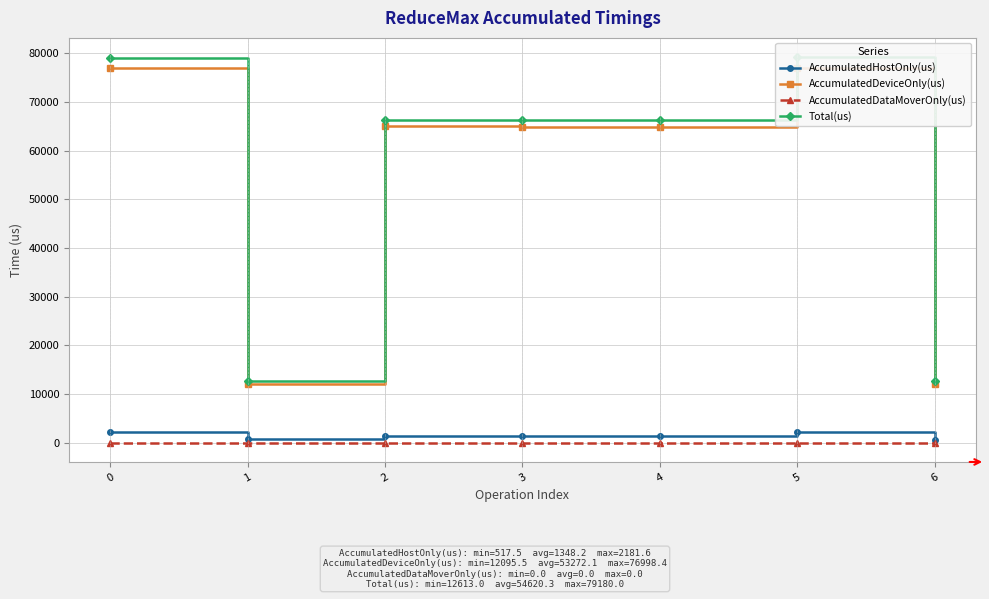

Which series changed the most between 2 and 4?

AccumulatedDeviceOnly(us)